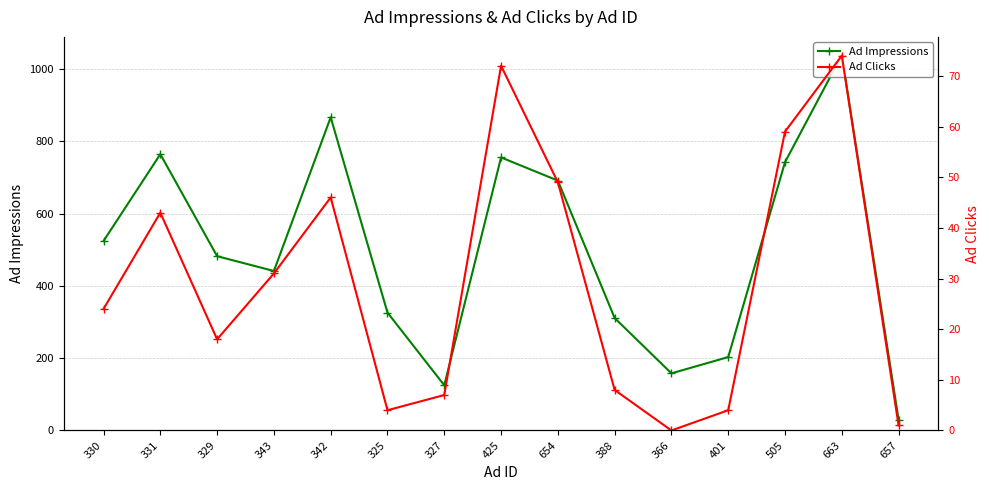

What is the sum of the Ad Impressions values at 343 and 505?

1183